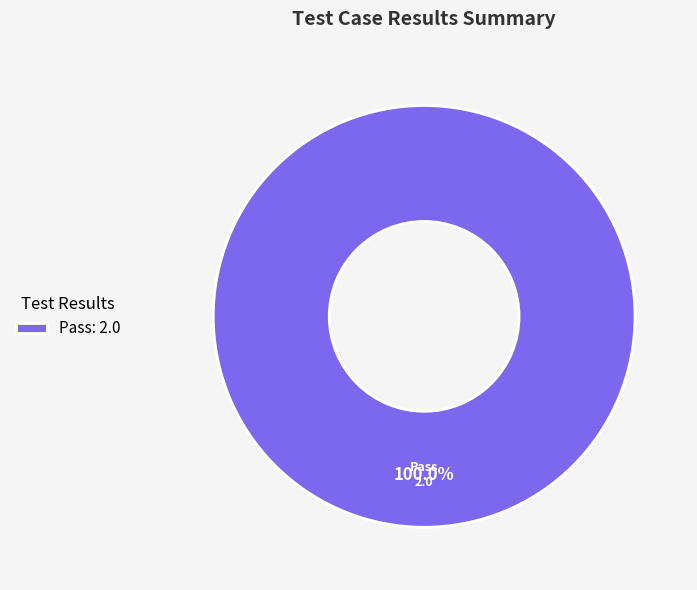

Which slice represents more than half of the pie?

Pass: 2.0